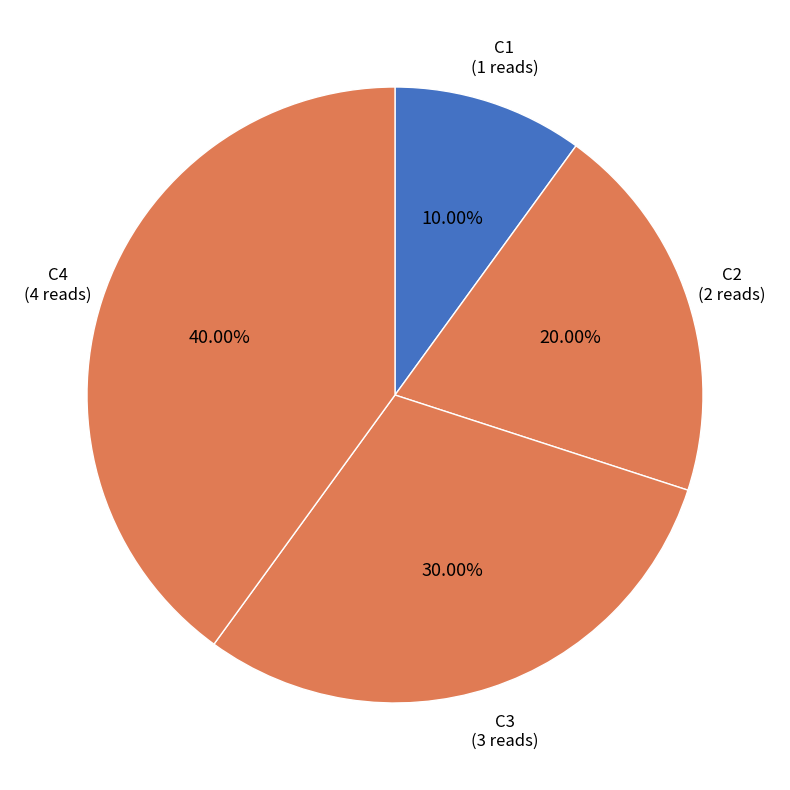

What portion of the pie excludes C3?

70.0%